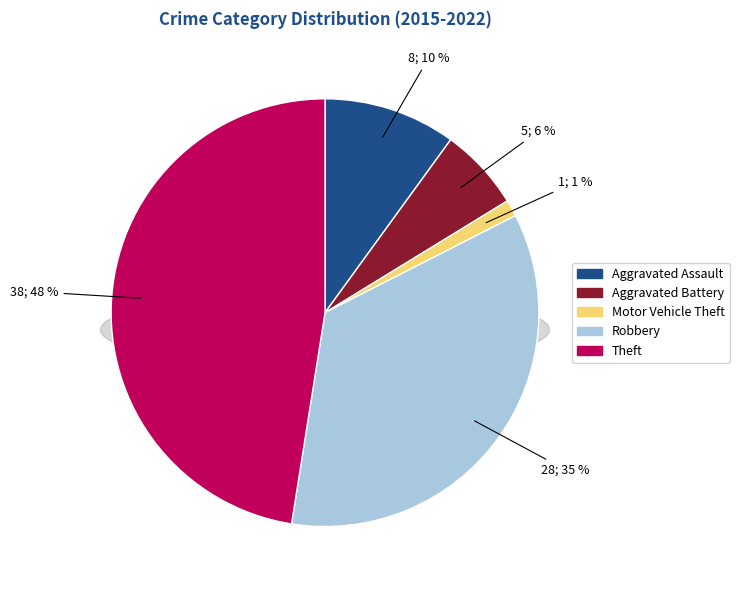

Does Robbery represent more than half of the total?

No